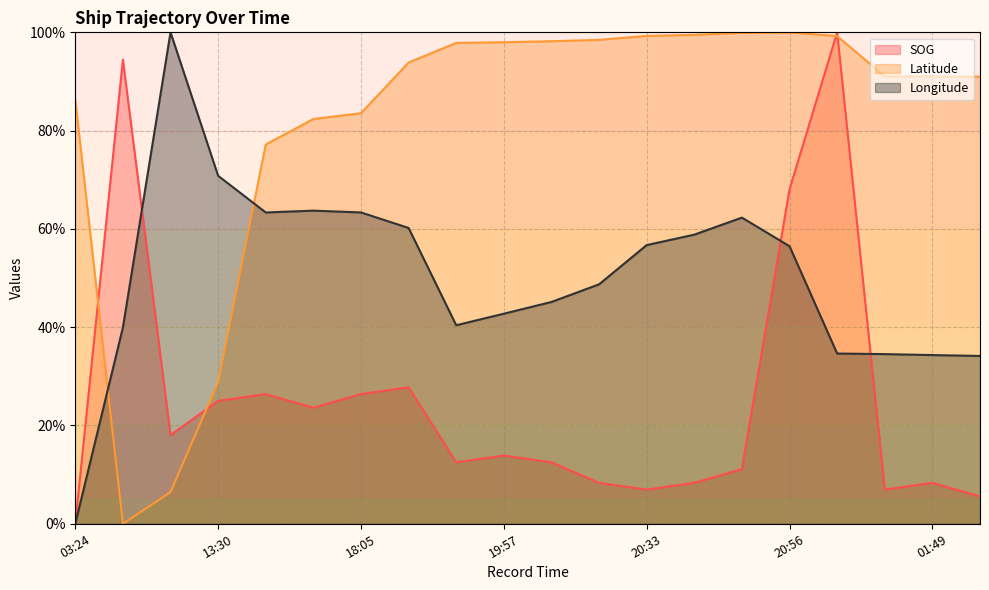

How many lines are shown in the chart?

3